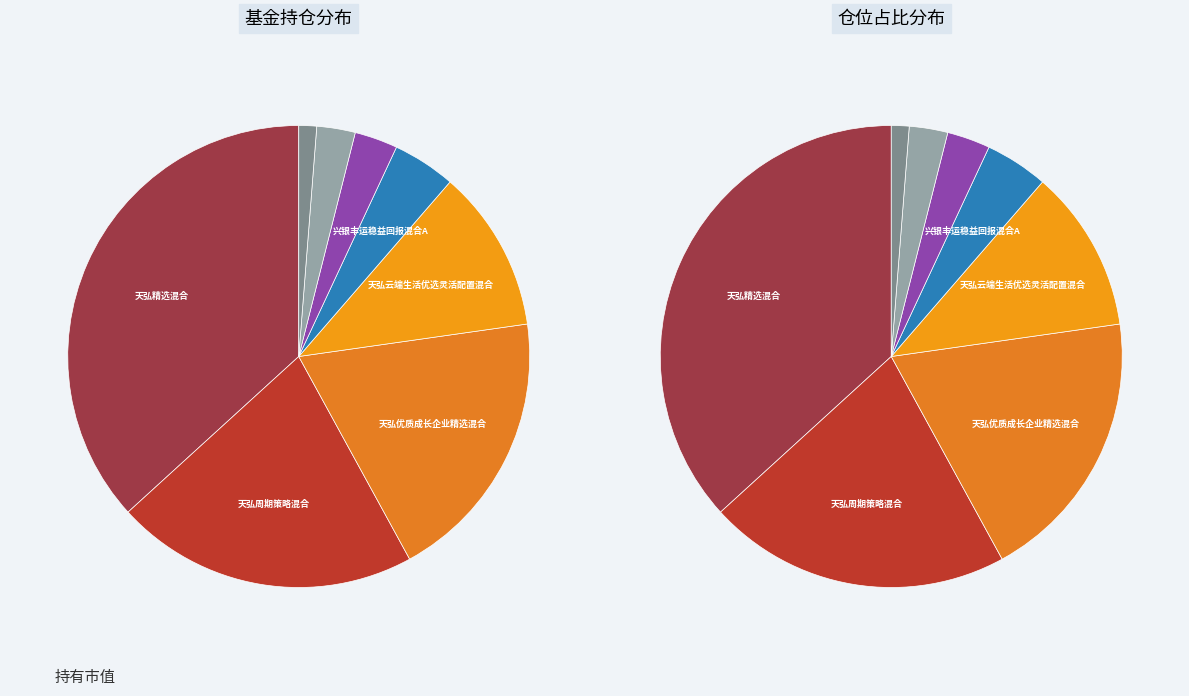

How many slices are in this pie chart?

8